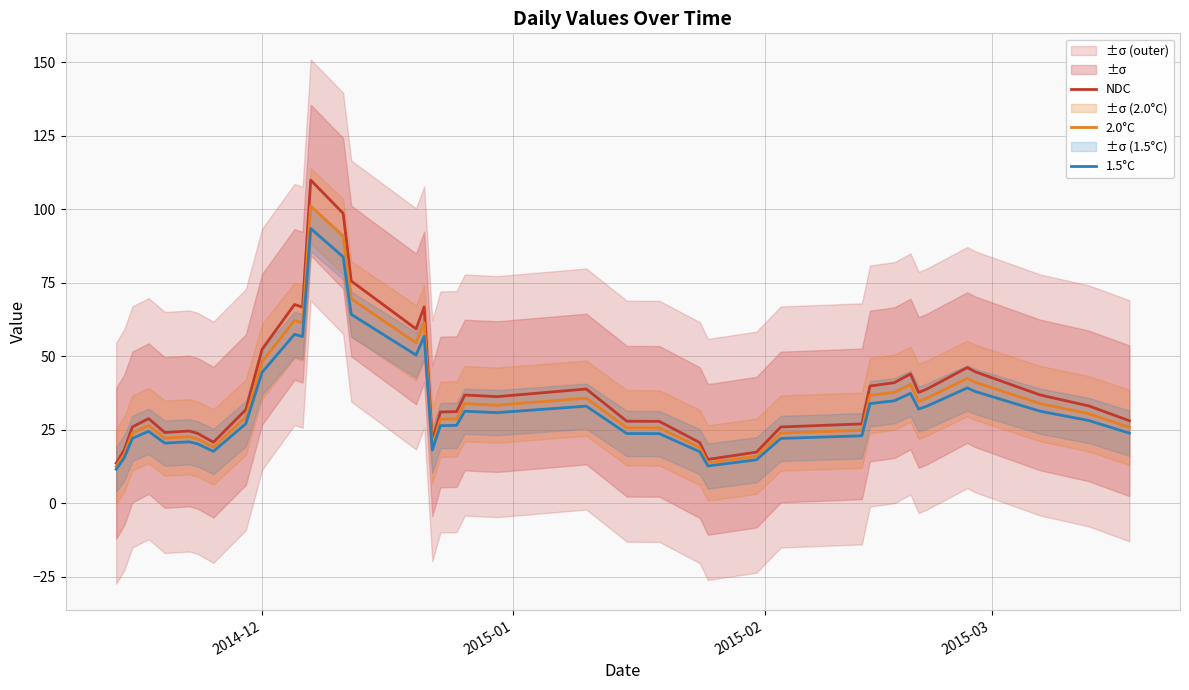

In 1.5°C, how many points are higher than both neighbors (excluding endpoints)?

9